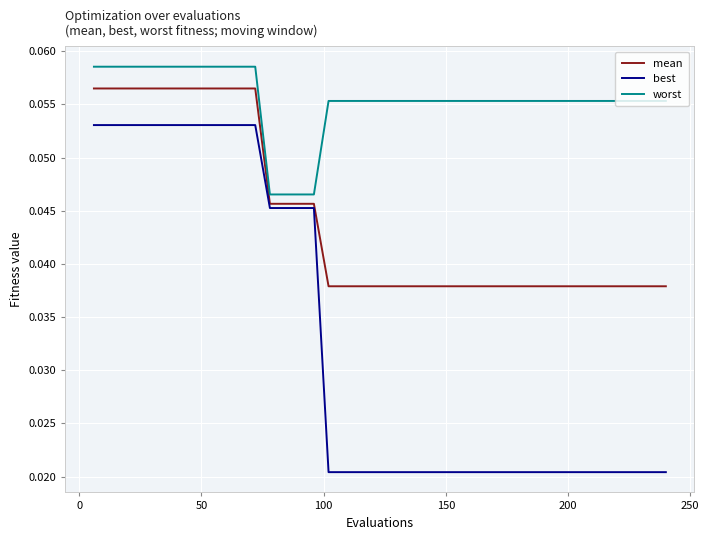

True or false: best and mean intersect in this chart.

False